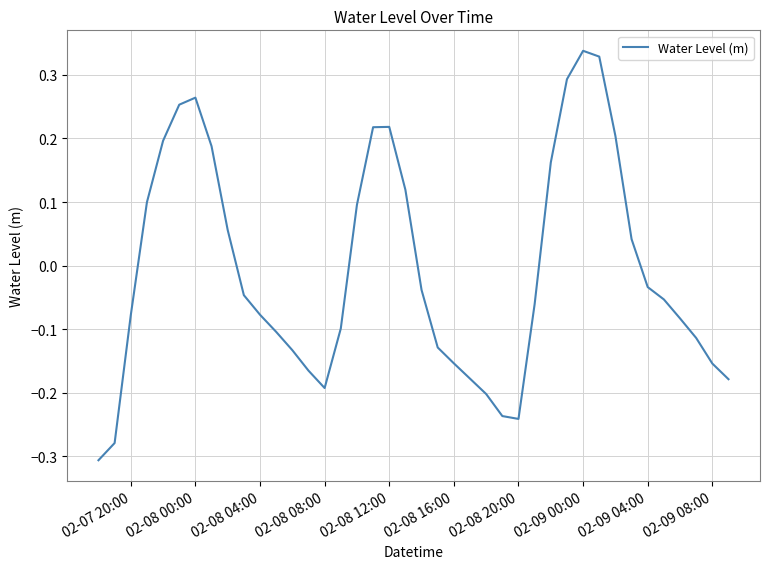

How many values are above zero?

16